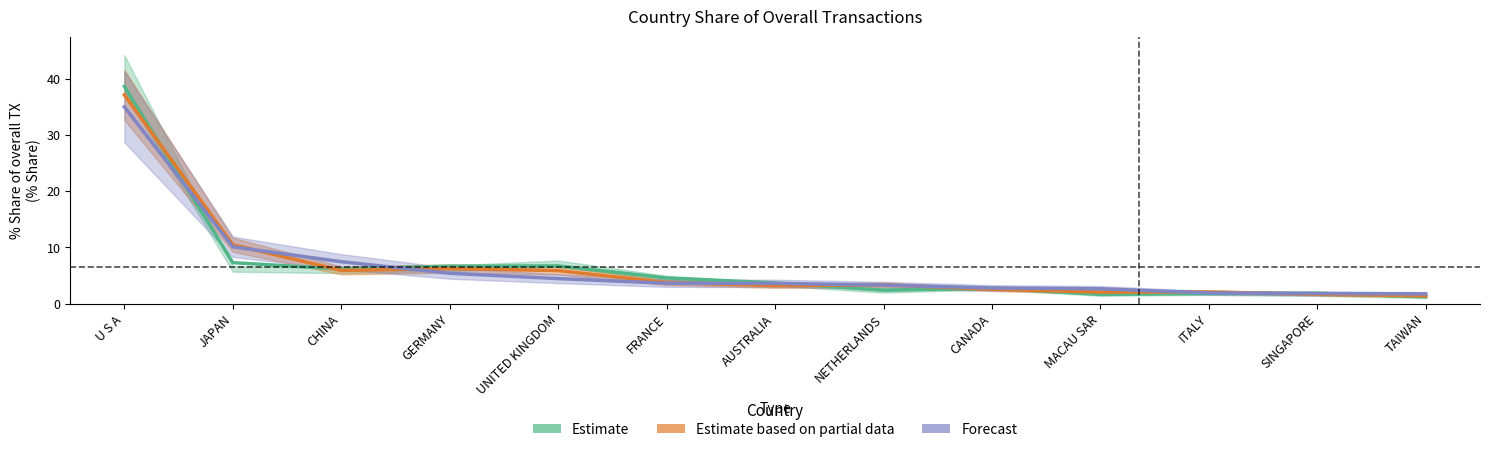

True or false: Forecast has more than 1 points higher than both neighbors.

False